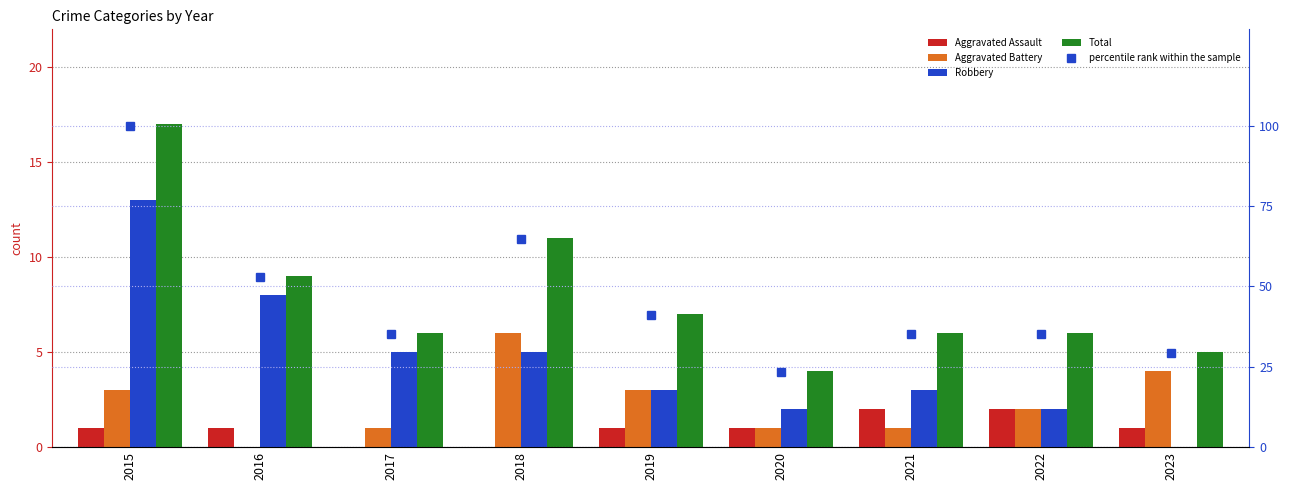

What is the sum of all Robbery values?

41.0